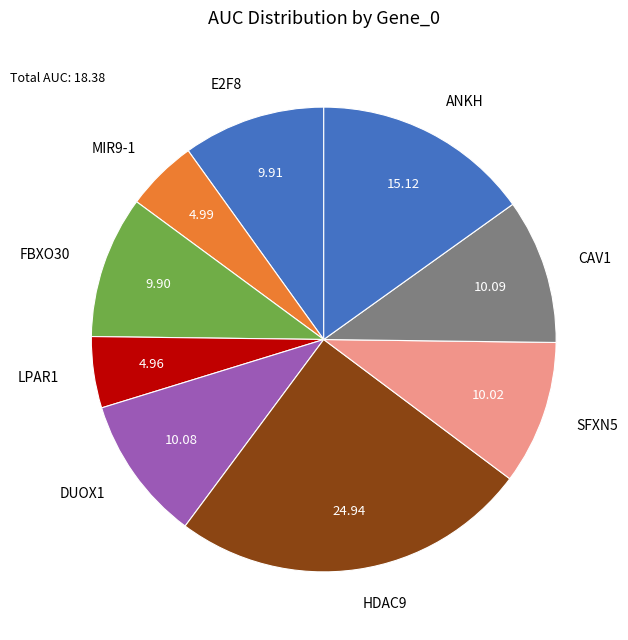

Does any single category account for the majority?

No